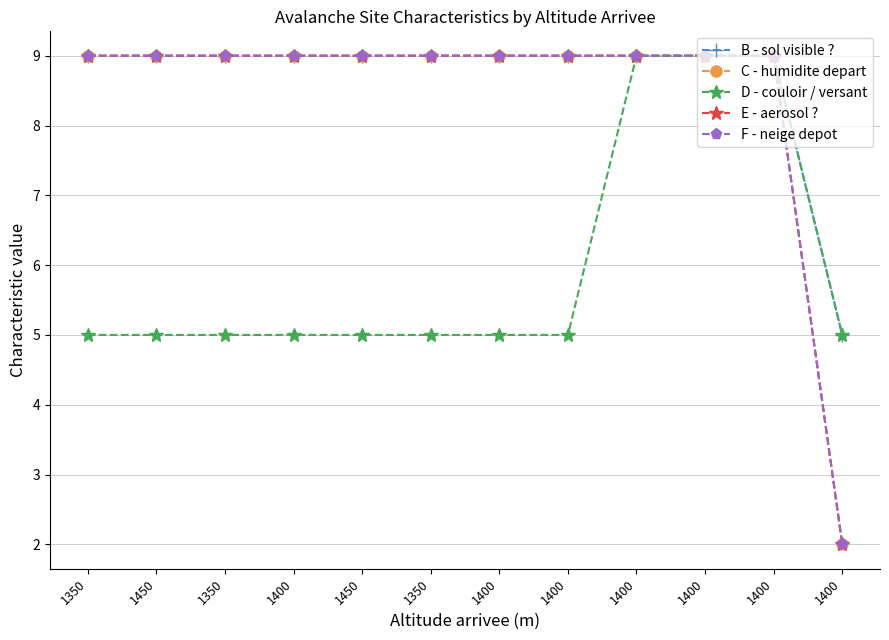

Is this an area chart (filled region under the line)?

No